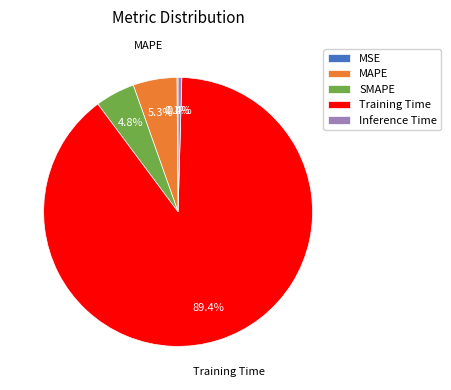

To the nearest percent, what is the average slice percentage?

20%